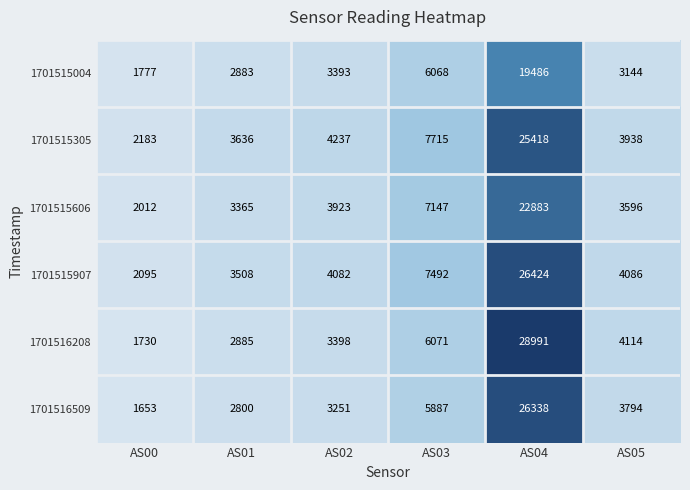

What is the minimum value shown in the chart?

1653